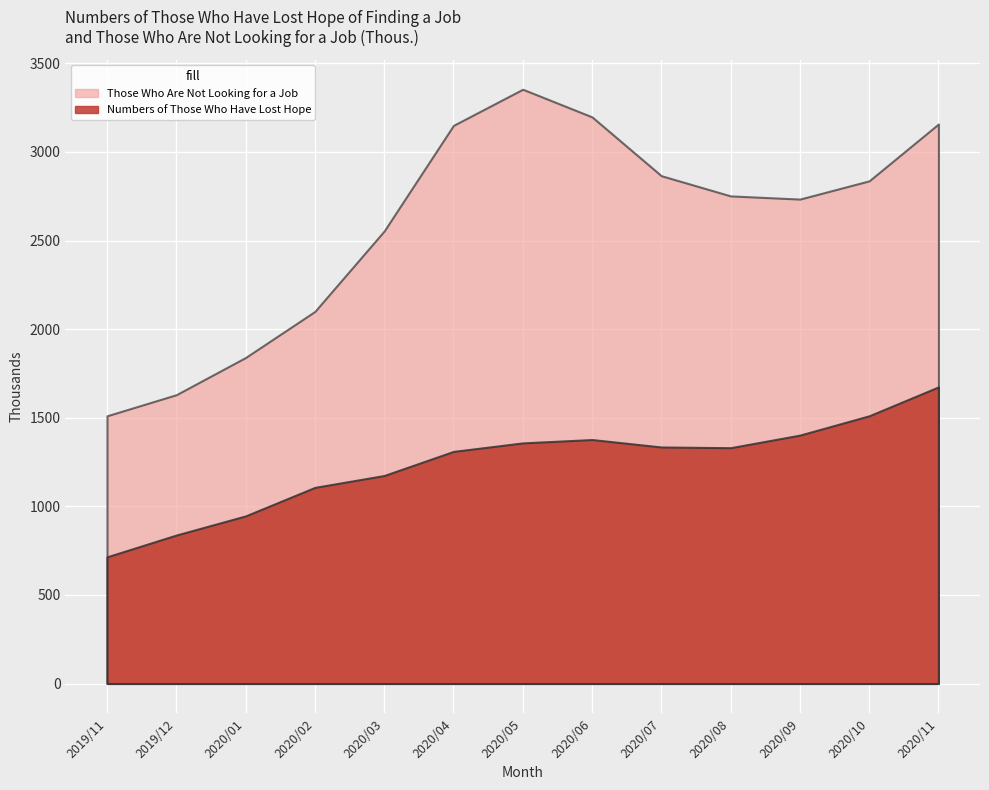

How many values in the Those Who Are Not Looking for a Job series are below 2752?

6